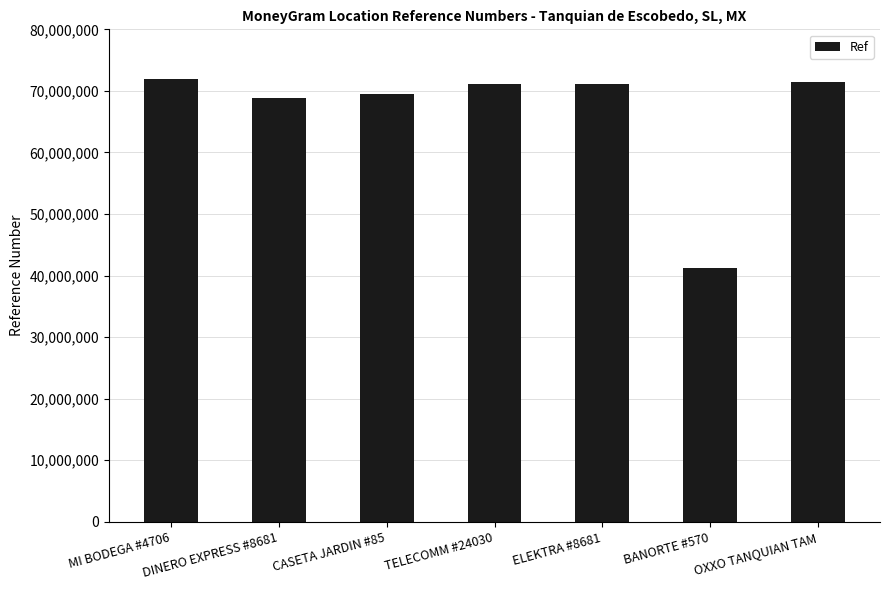

Is it true that the value at CASETA JARDIN #85 is 69519972?

True